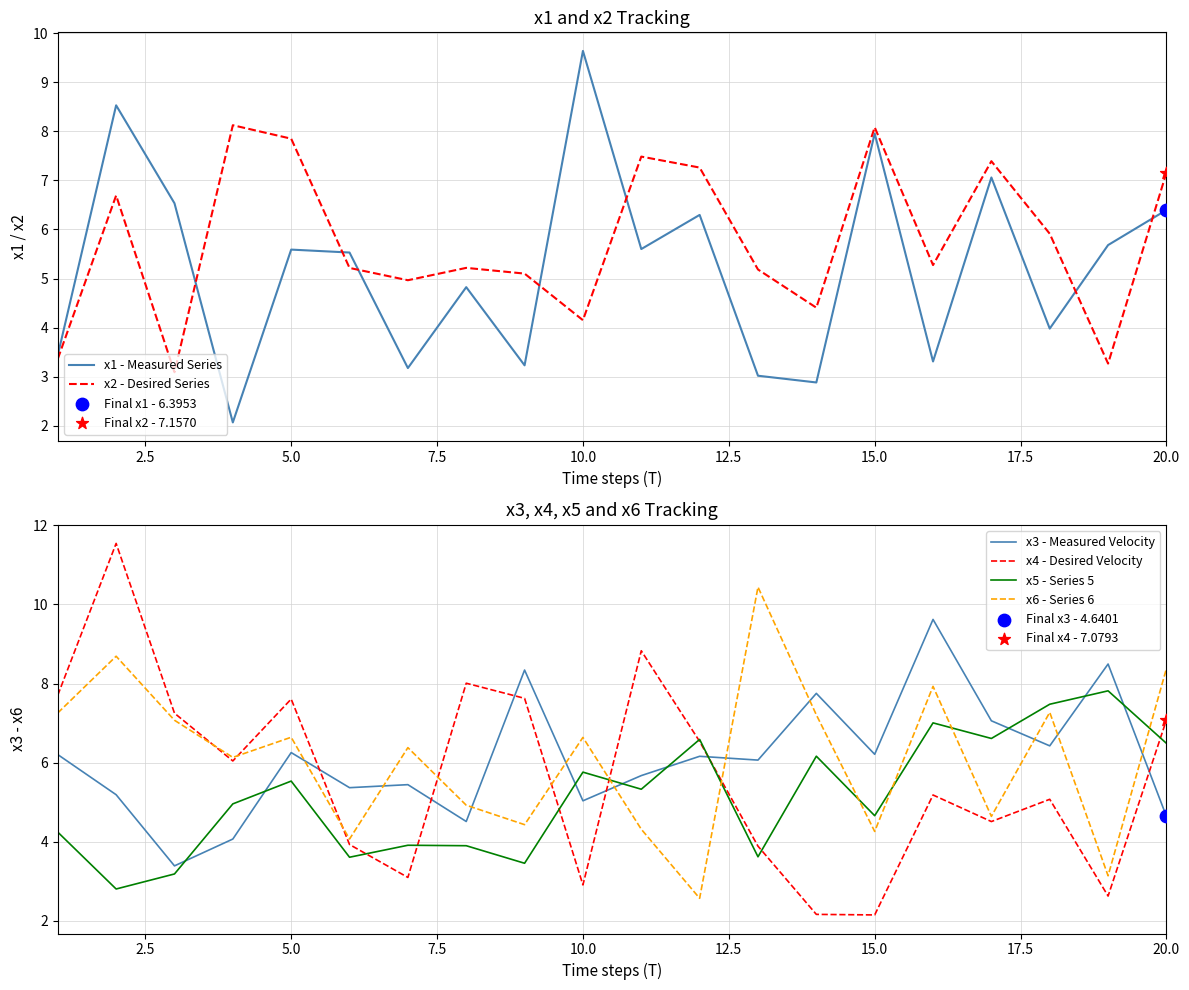

Which series ends up on top after the final intersection of x4 - Desired Velocity and x3 - Measured Velocity?

x4 - Desired Velocity